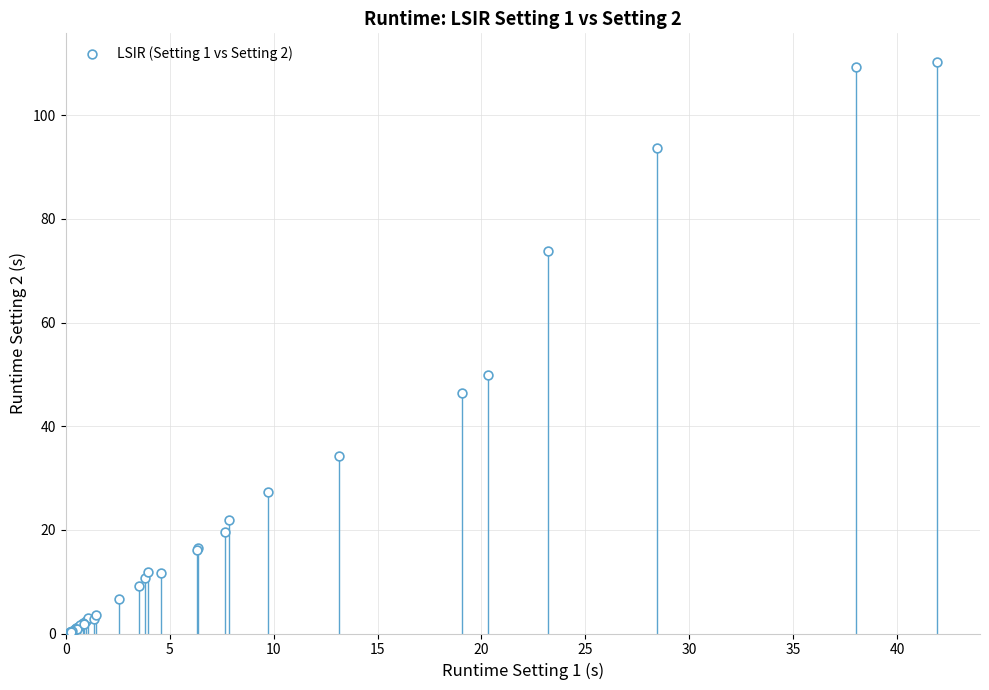

What Y value in the scatter plot is closest to 55?

49.9